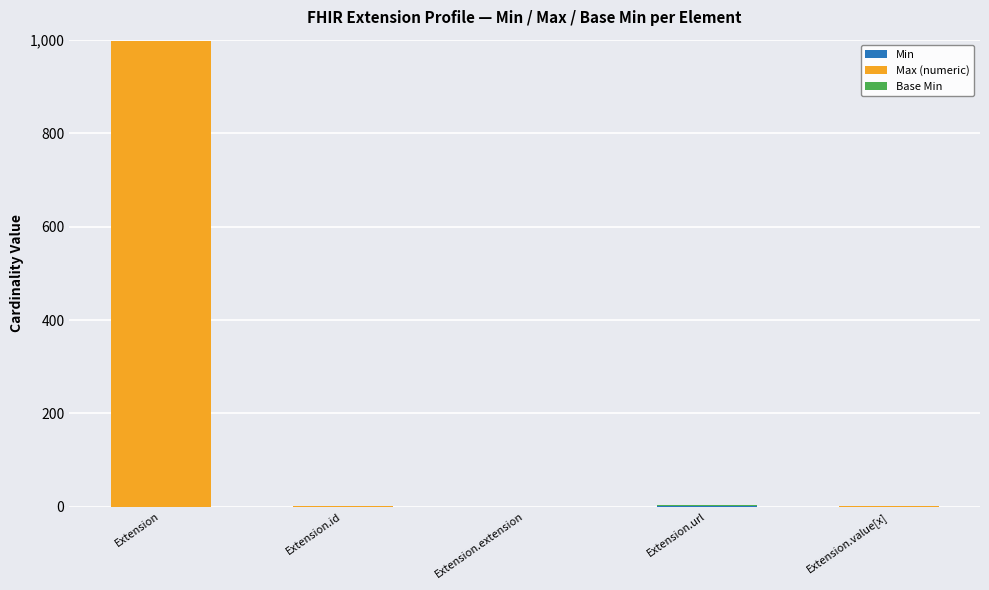

At which category is the sum across all series the highest?

Extension